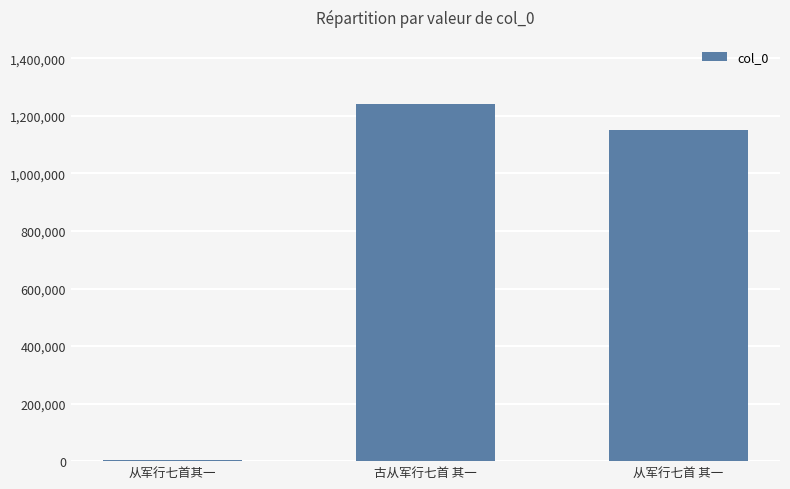

Which has a higher value, 古从军行七首 其一 or 从军行七首其一?

古从军行七首 其一